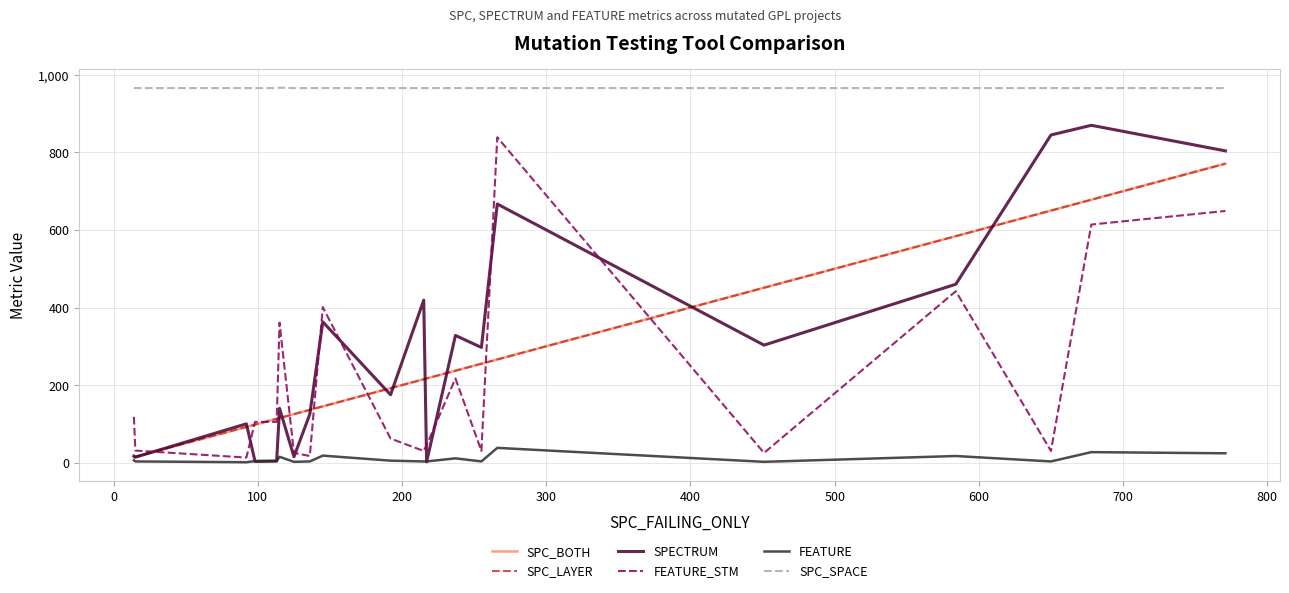

Which series has the largest total across all categories?

SPC_SPACE